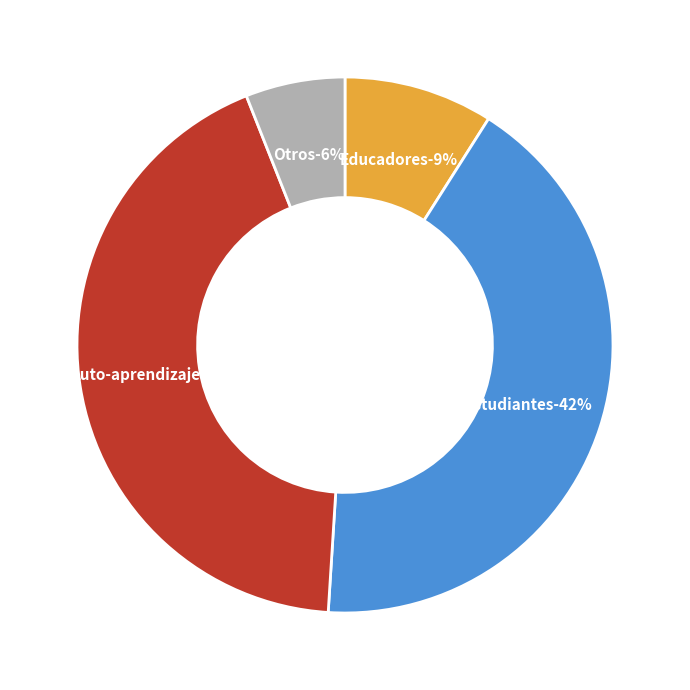

What portion of the pie excludes Otros?

94.0%